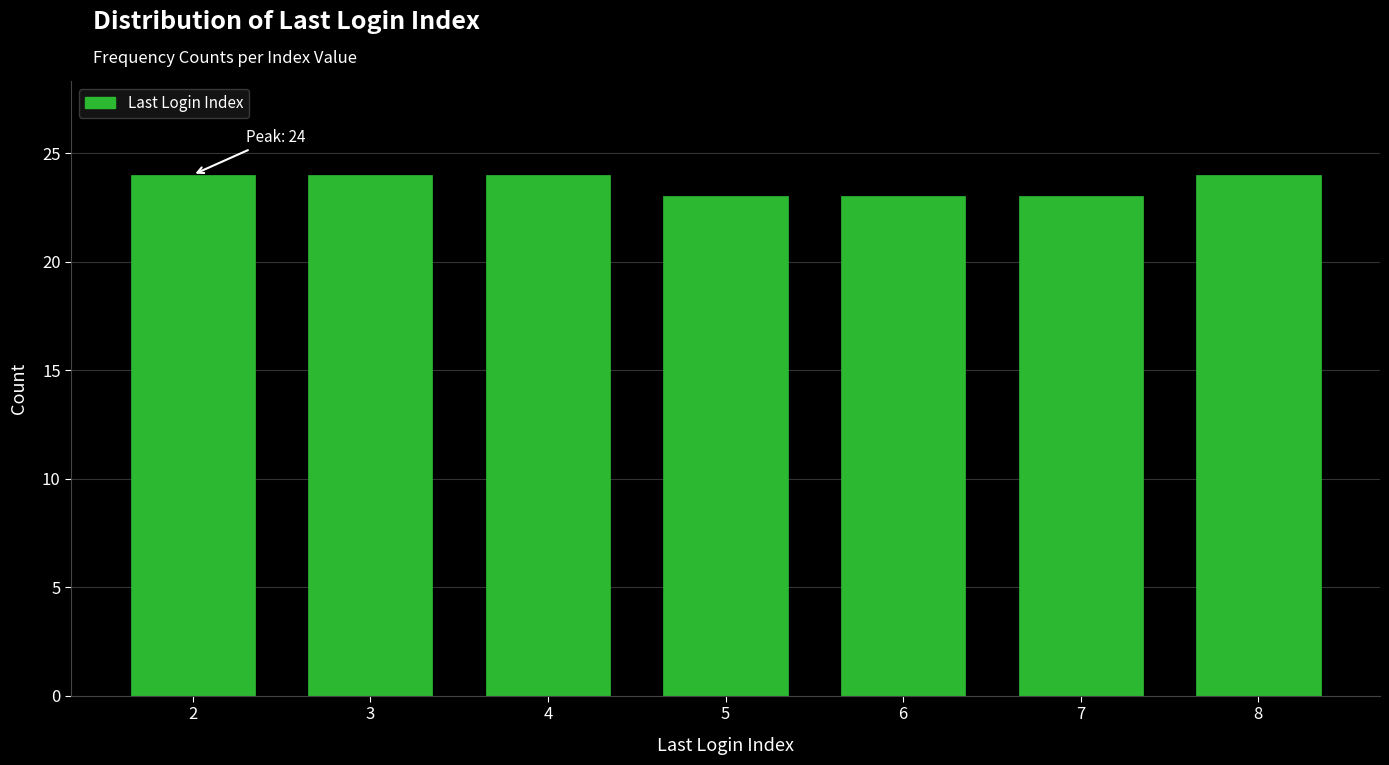

Reading left to right, list all the values displayed in this chart.

24	24	24	23	23	23	24